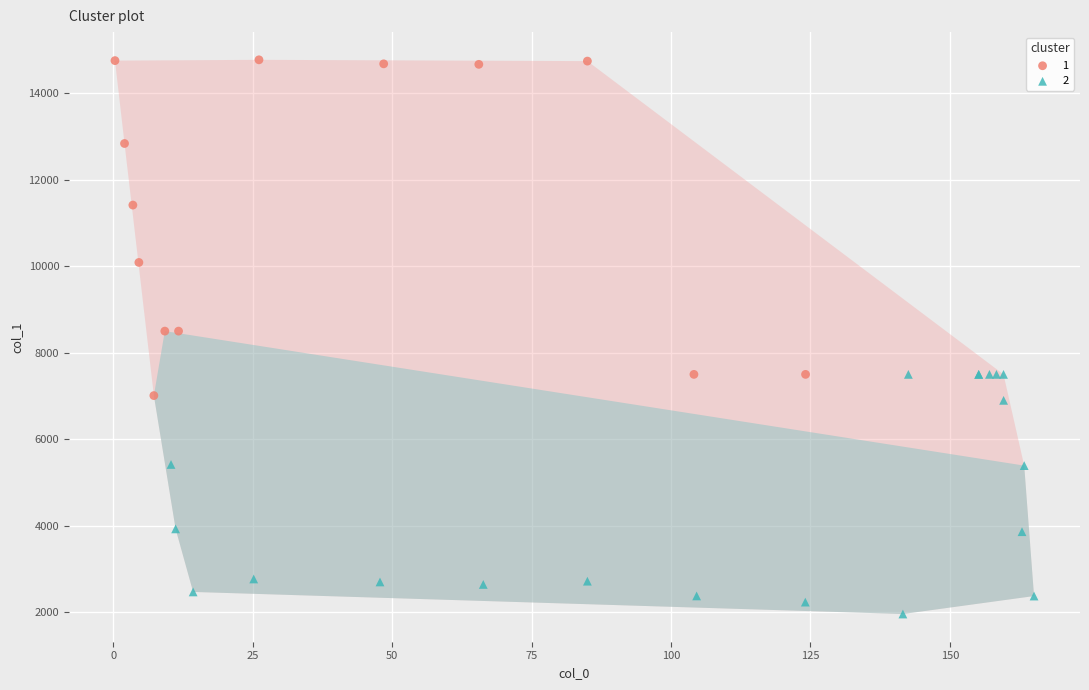

Which series reaches the minimum Y coordinate?

2